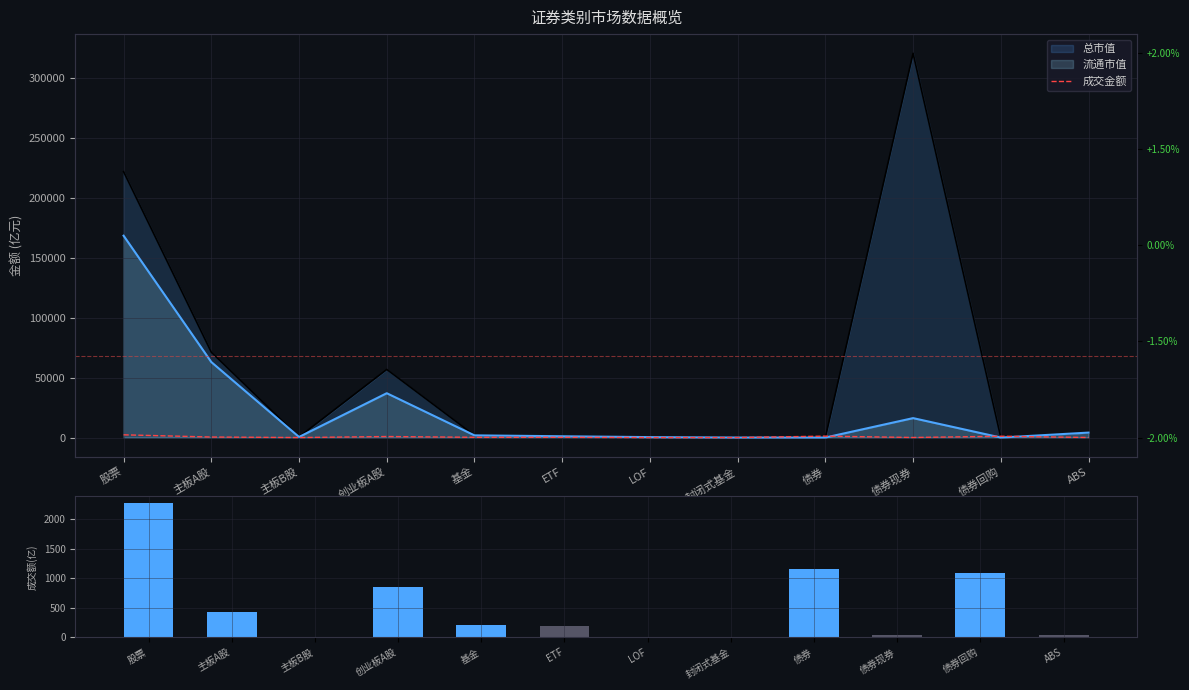

Is the value of 成交金额(亿元) at 基金 greater than the value of 成交金额 at 主板A股?

No